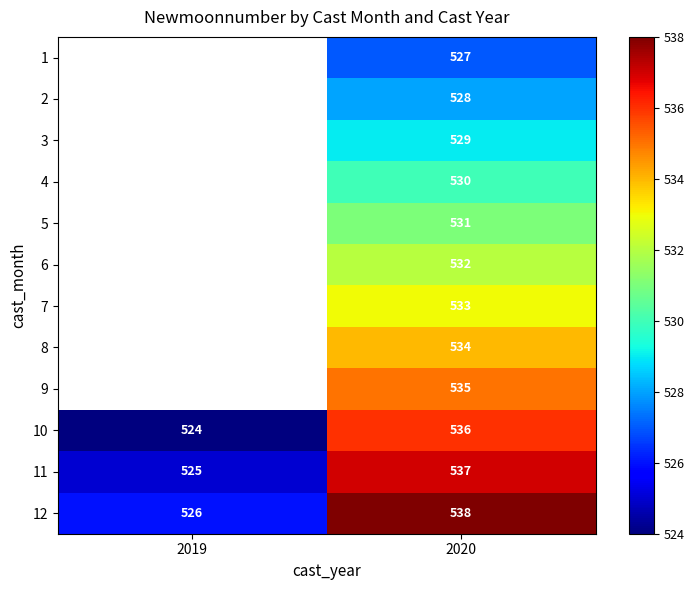

What is the spread (max minus min) of values at 2020?

11